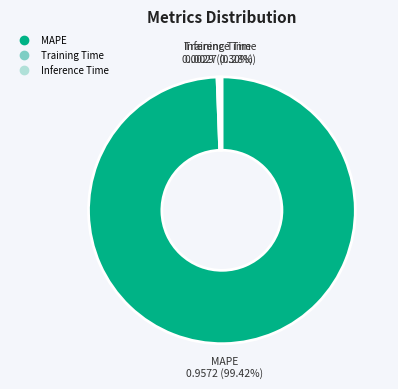

Which category has the biggest portion of the pie?

MAPE